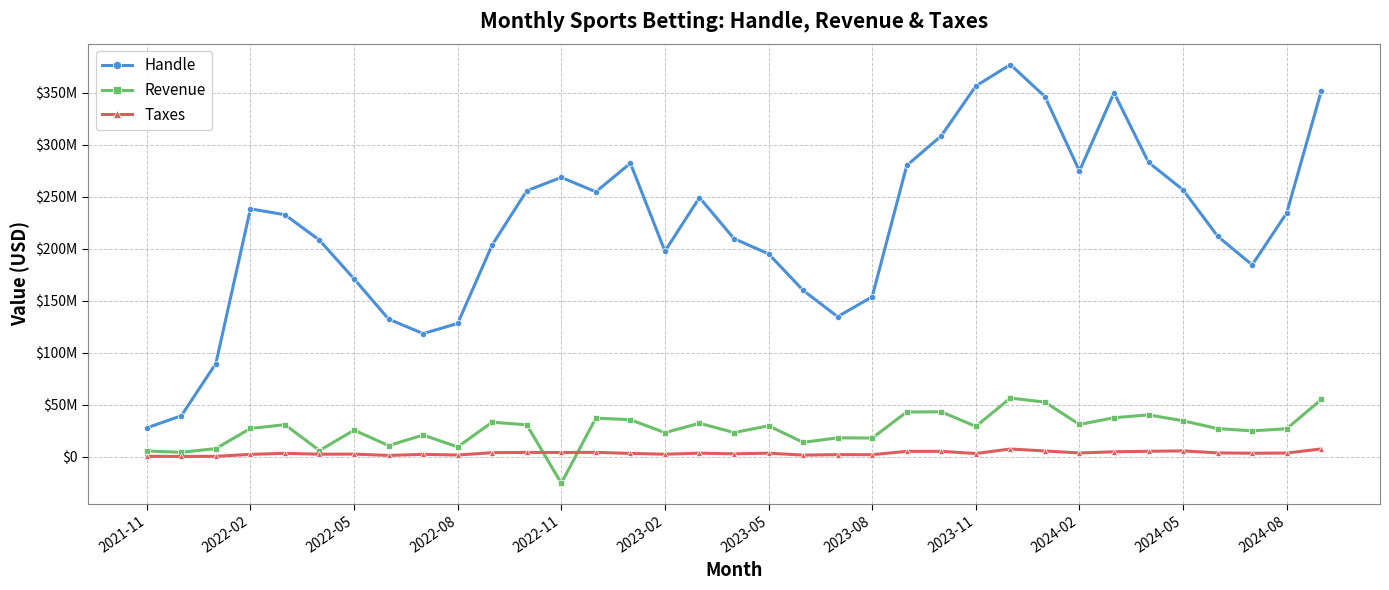

Does the chart have visible grid lines?

Yes